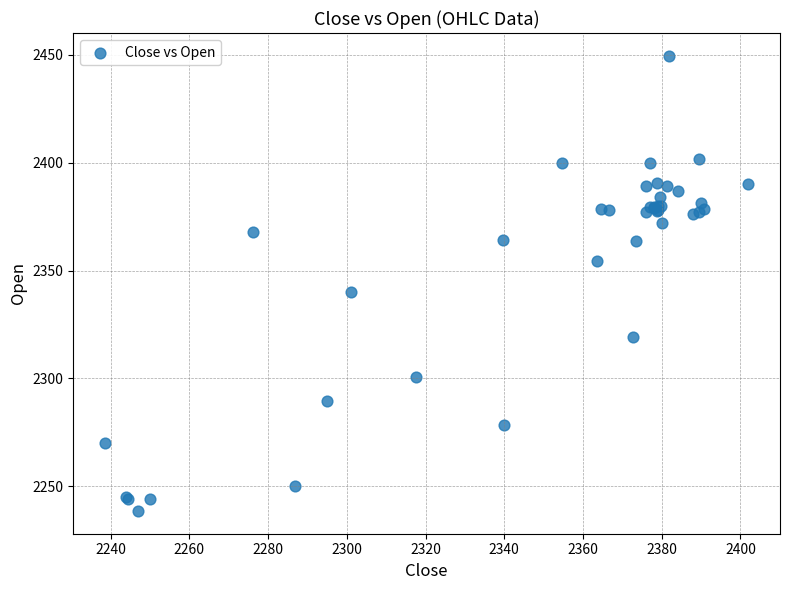

What Y value in the scatter plot is closest to 2344?

2340.0